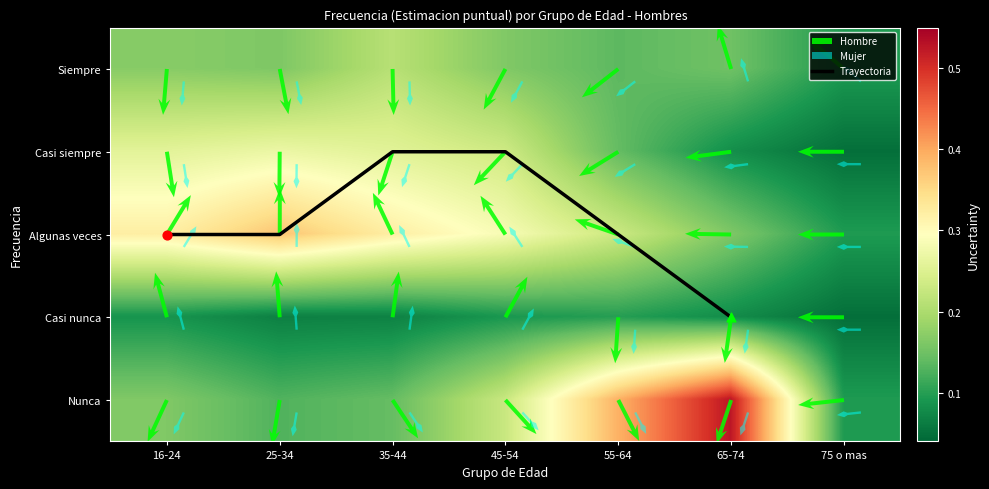

Count the number of categories in the chart.

7